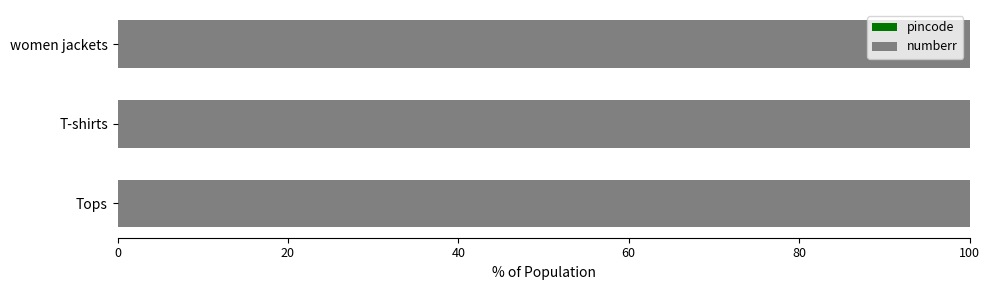

What is the sum of all numberr values?

300.0